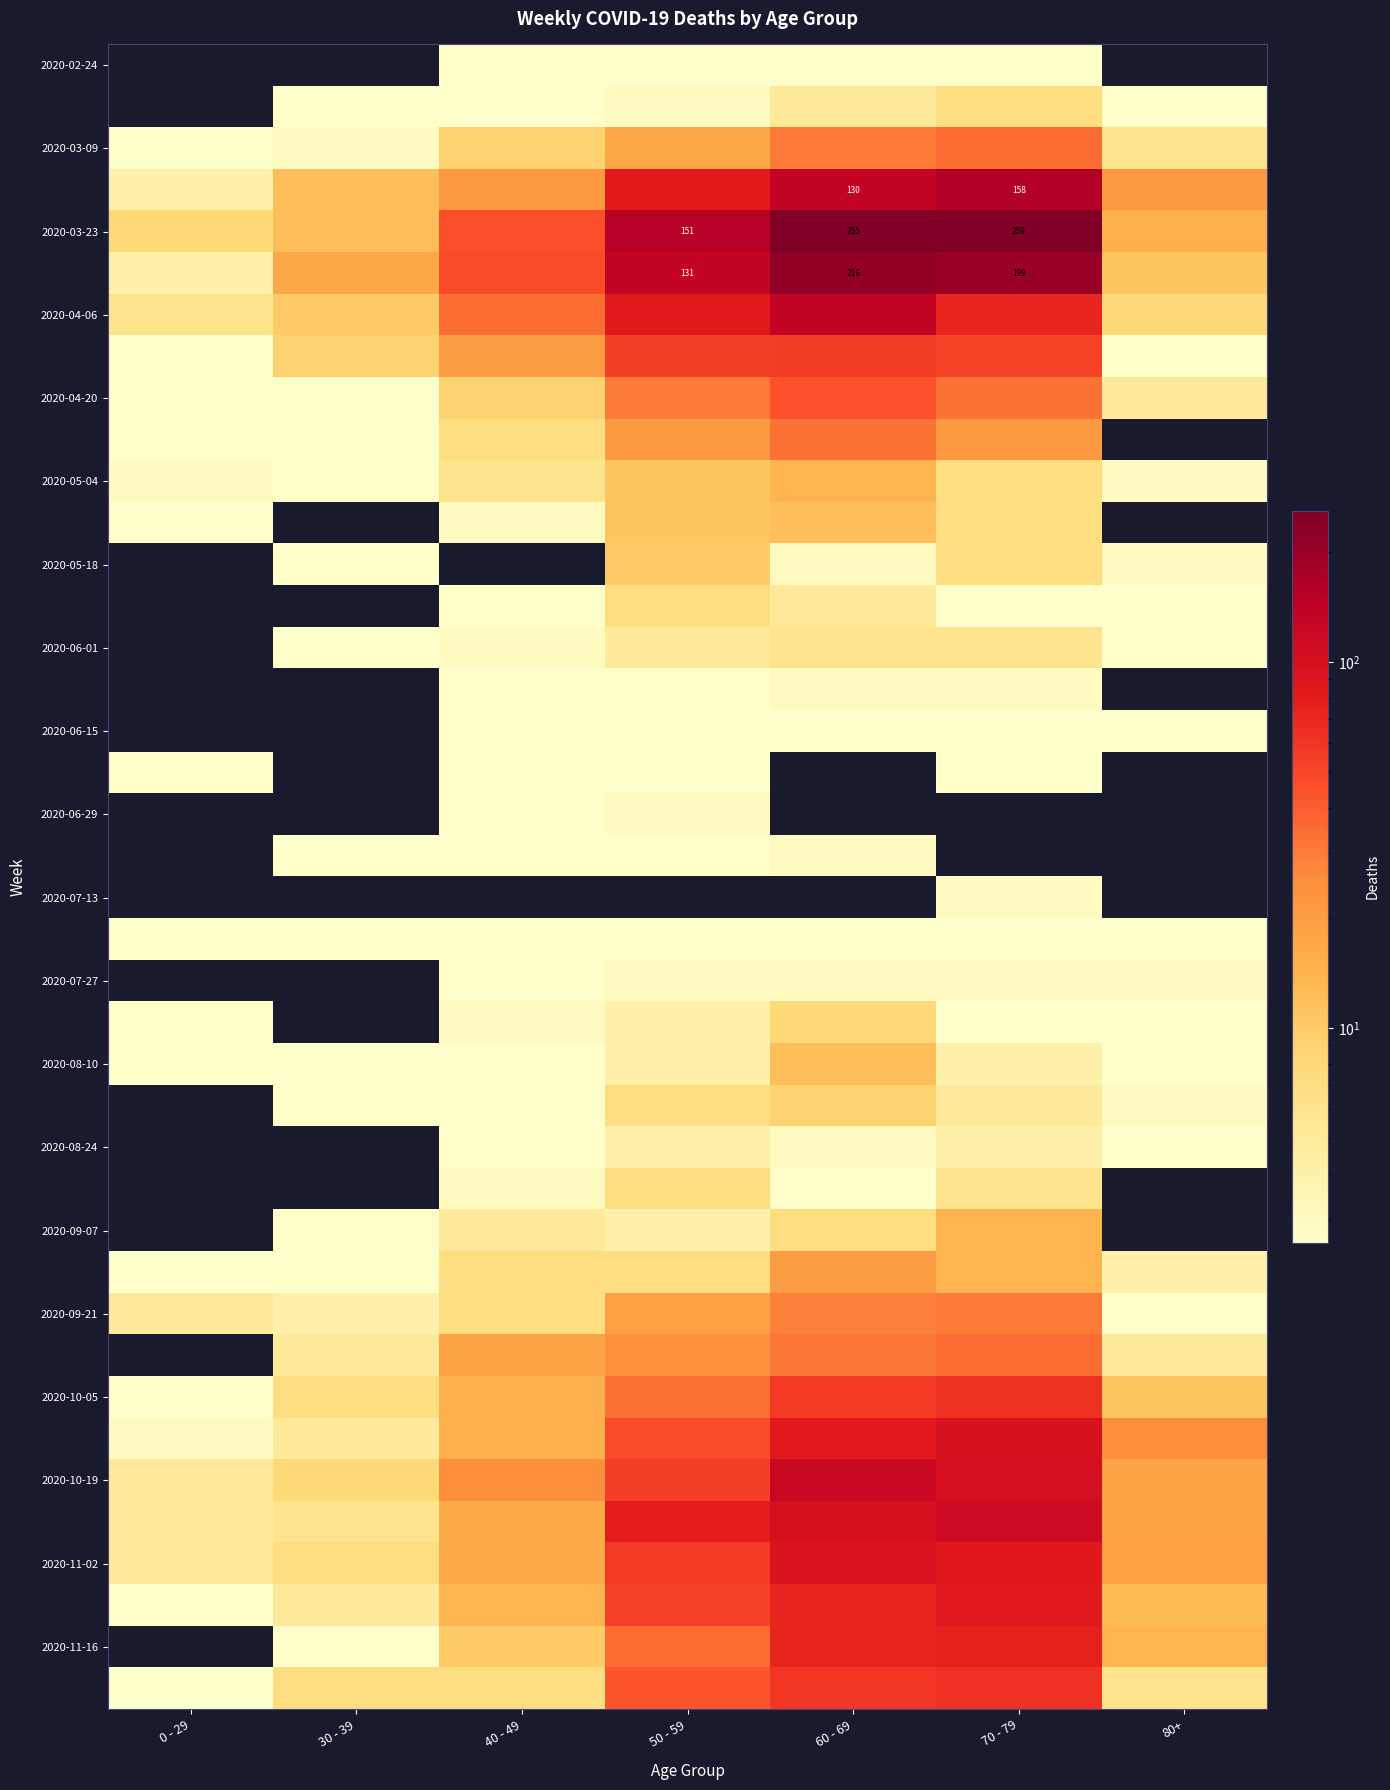

The value of 2020-03-23 at 50 - 59 is 56. True or false?

False